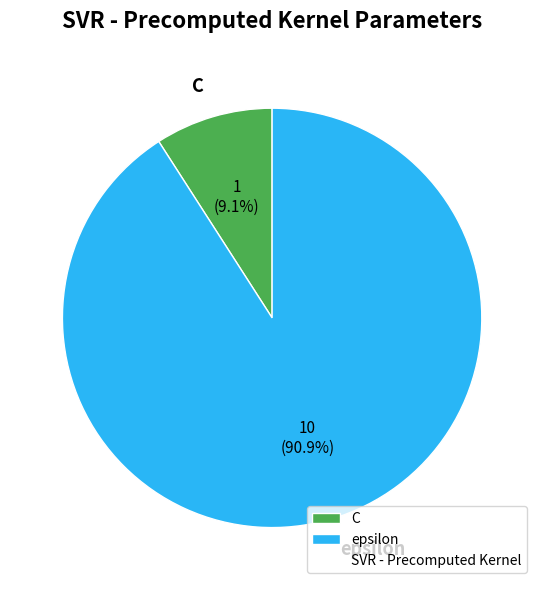

True or false: epsilon accounts for 91% of the total.

True